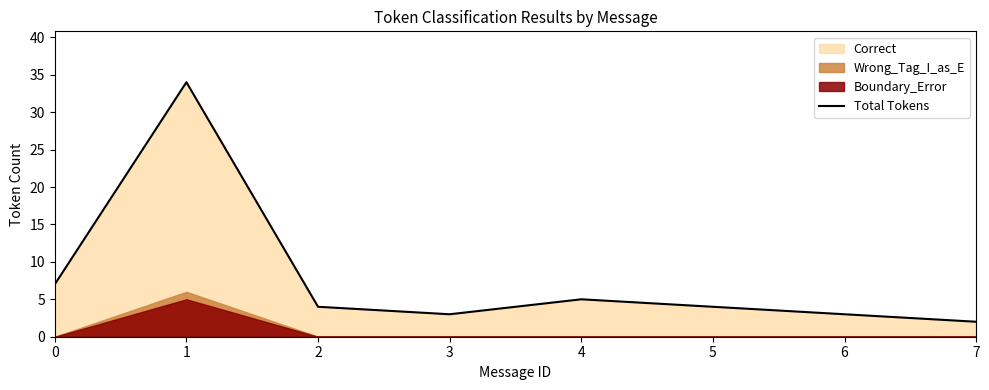

The value of Total Tokens at 4 is 5. True or false?

True